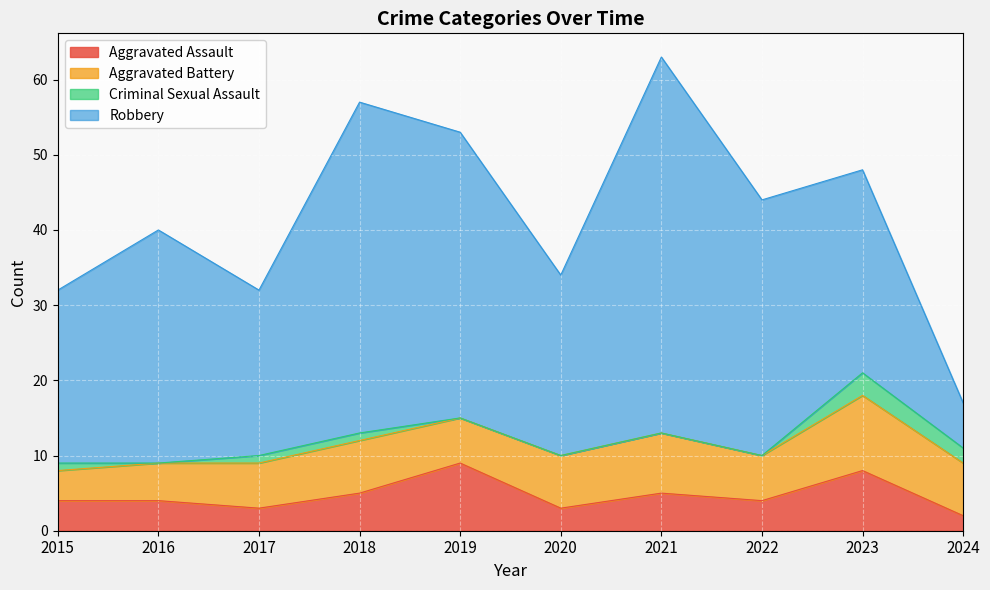

What is the total value across all series at 2017?

32